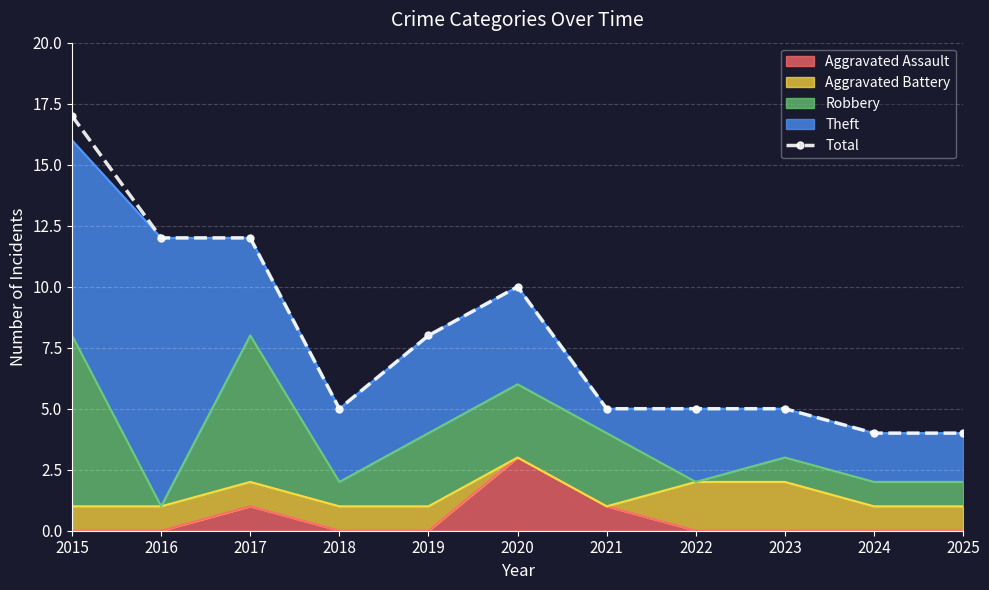

Is it true that the value at 2021 is 5?

True